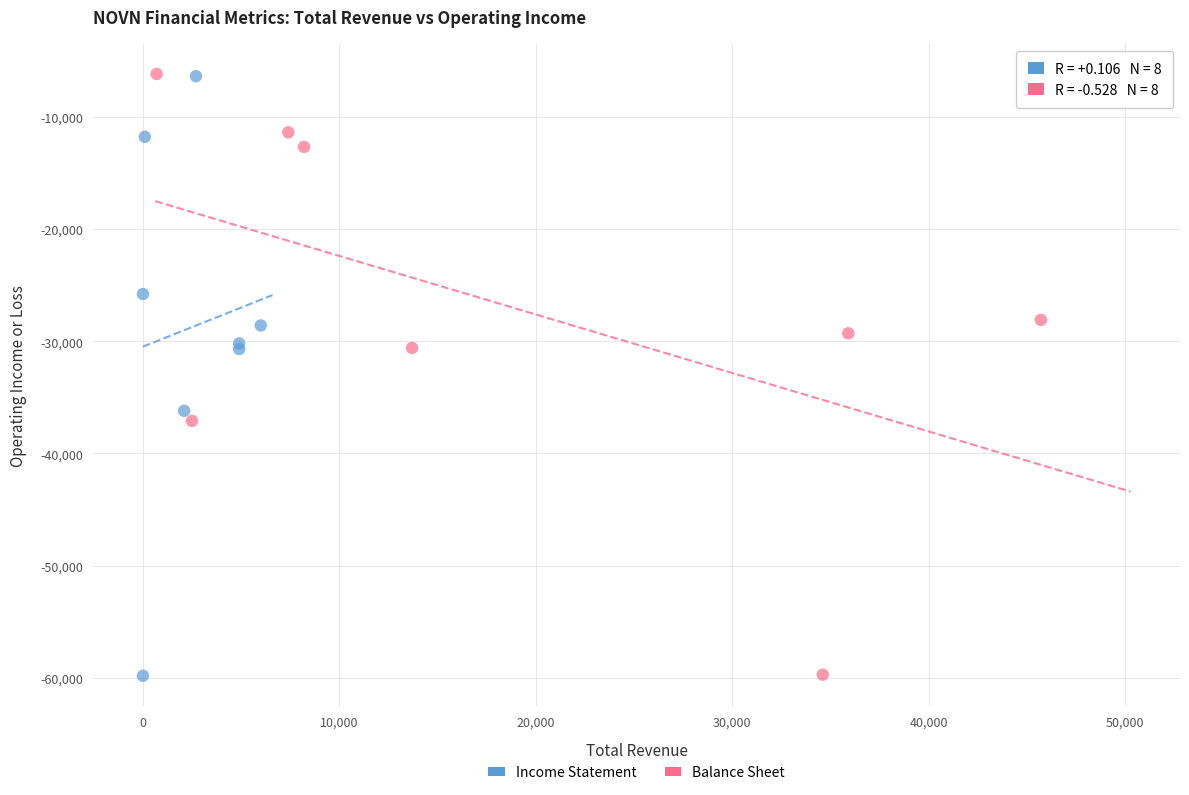

What are all the series names shown in the legend?

Income Statement, Balance Sheet